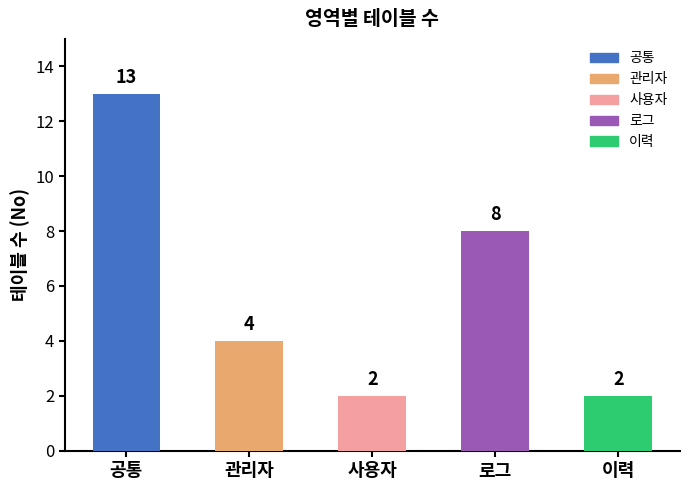

What is the difference between the second highest and second lowest values?

6